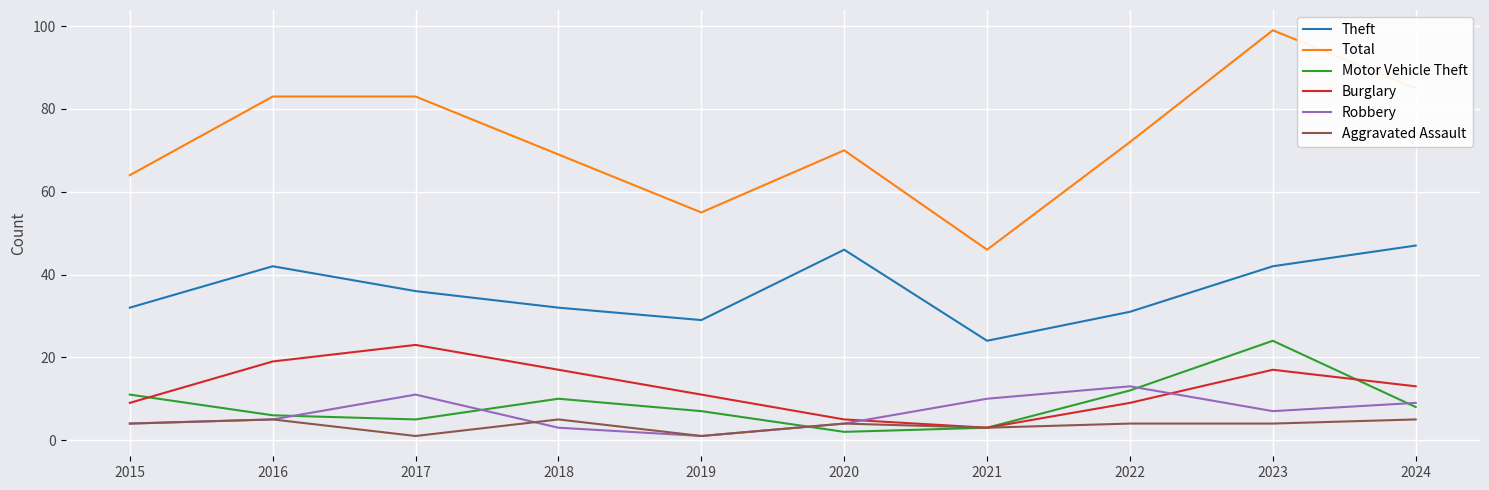

Is this an area chart (filled region under the line)?

No